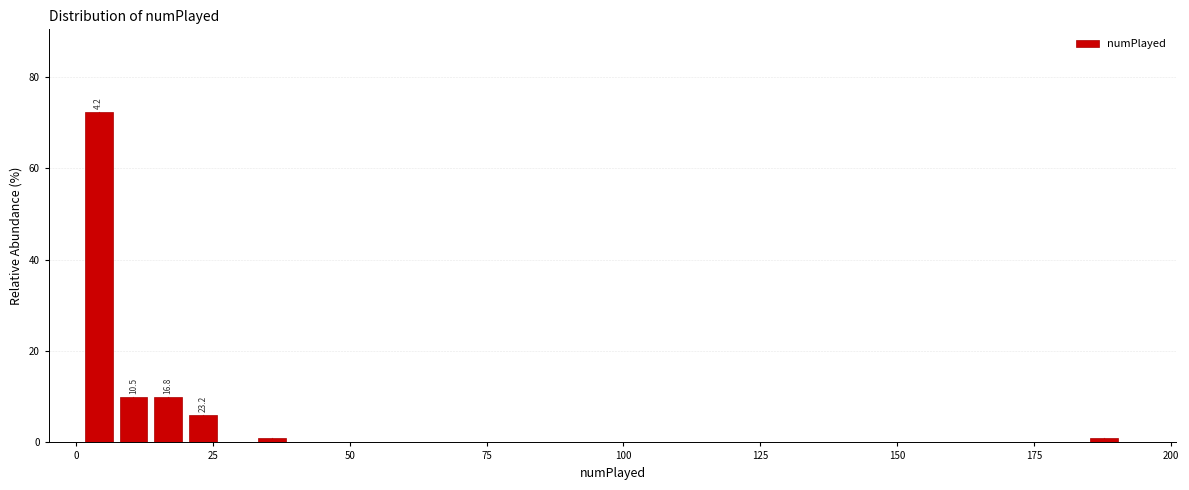

Read against the x-axis, roughly where is the centre of the tallest bar?

5